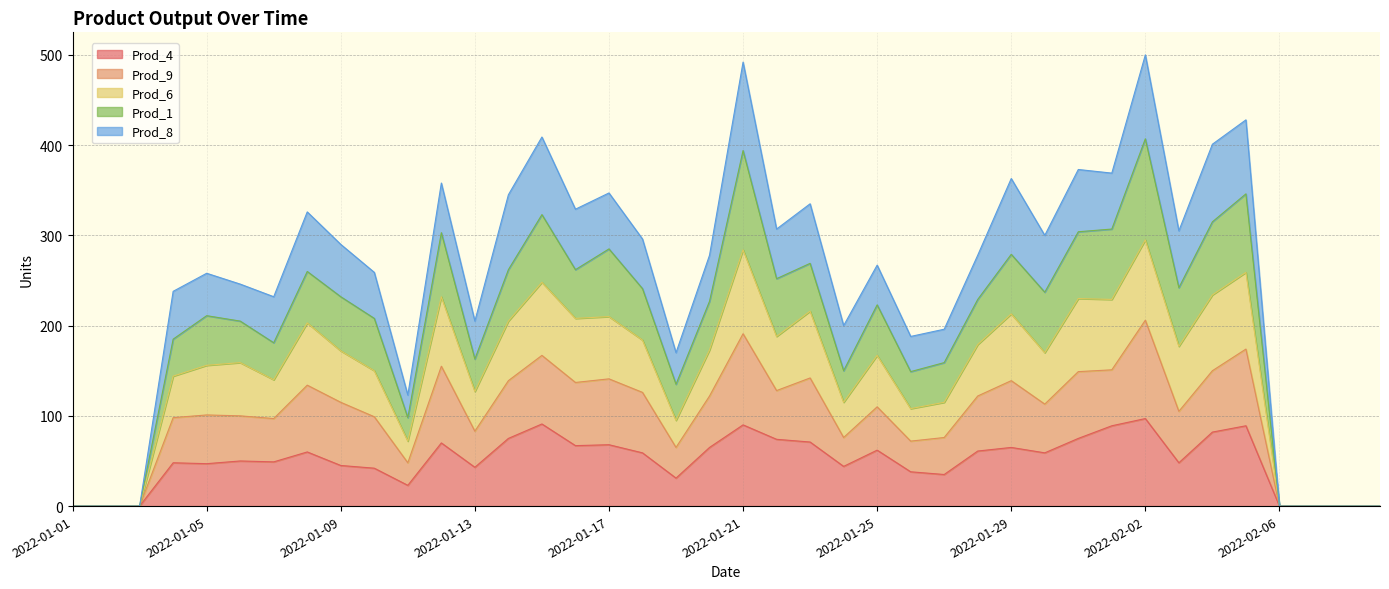

Does the chart display data point markers on the line(s)?

No